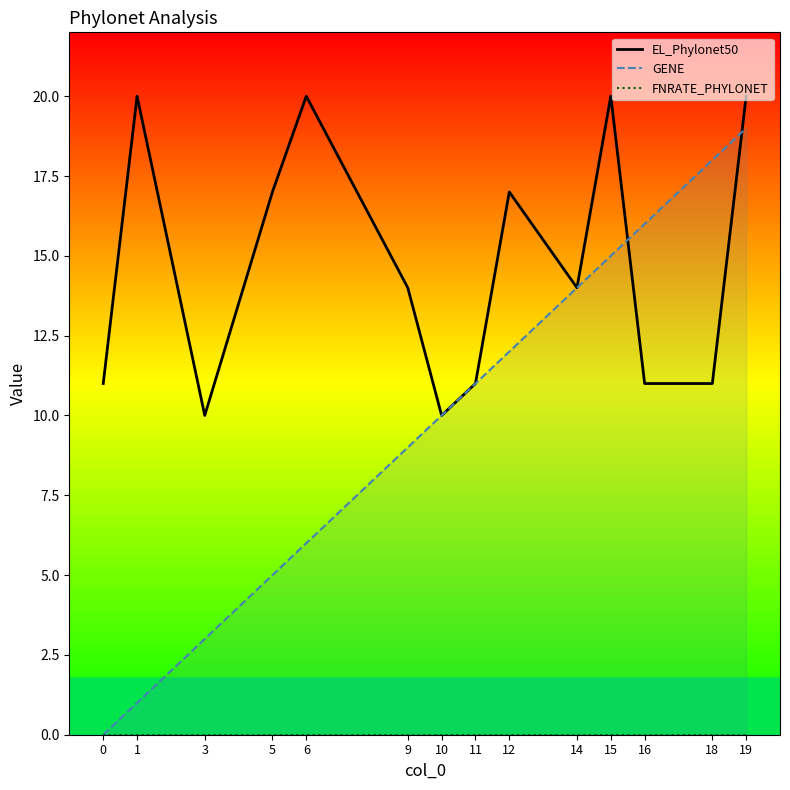

What is the total value across all series at 10?

20